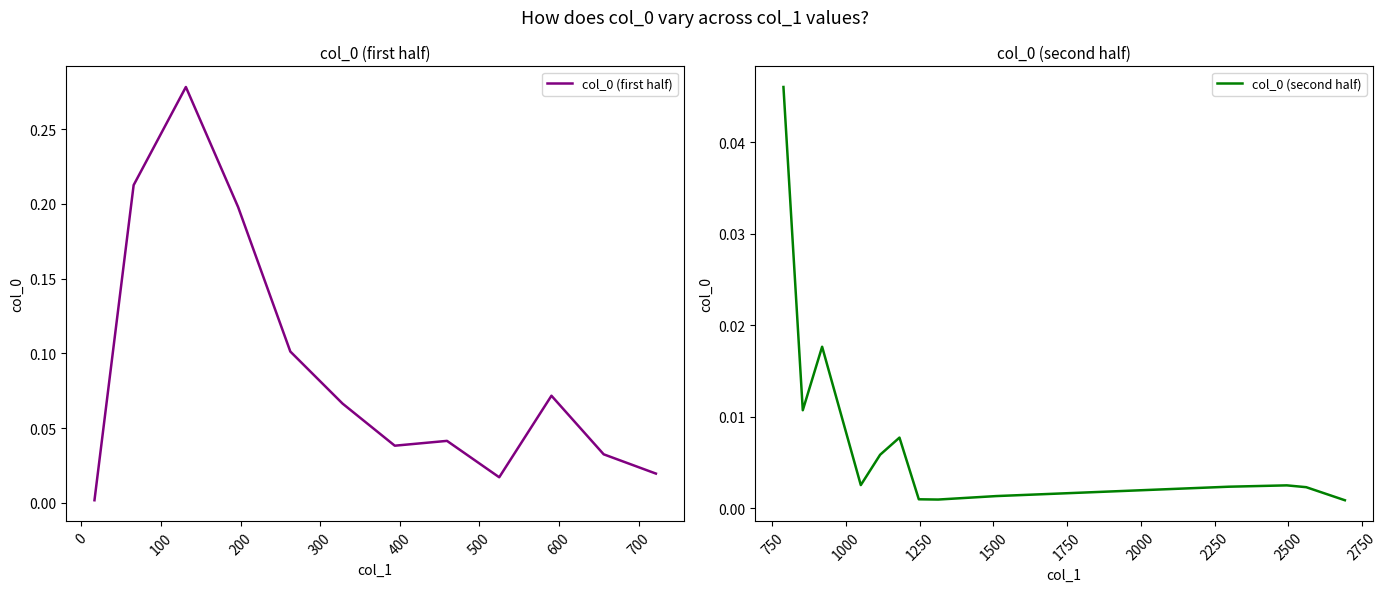

Between 18 and 21, which is larger?

21